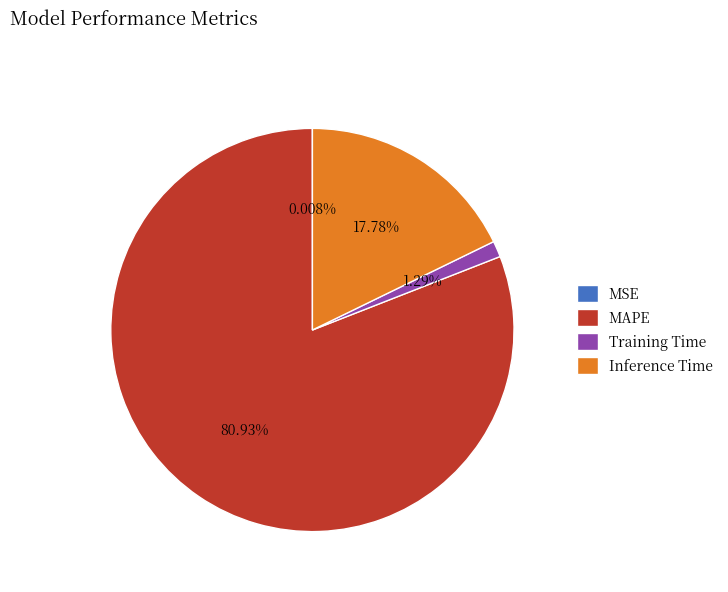

Which slice is the largest?

MAPE